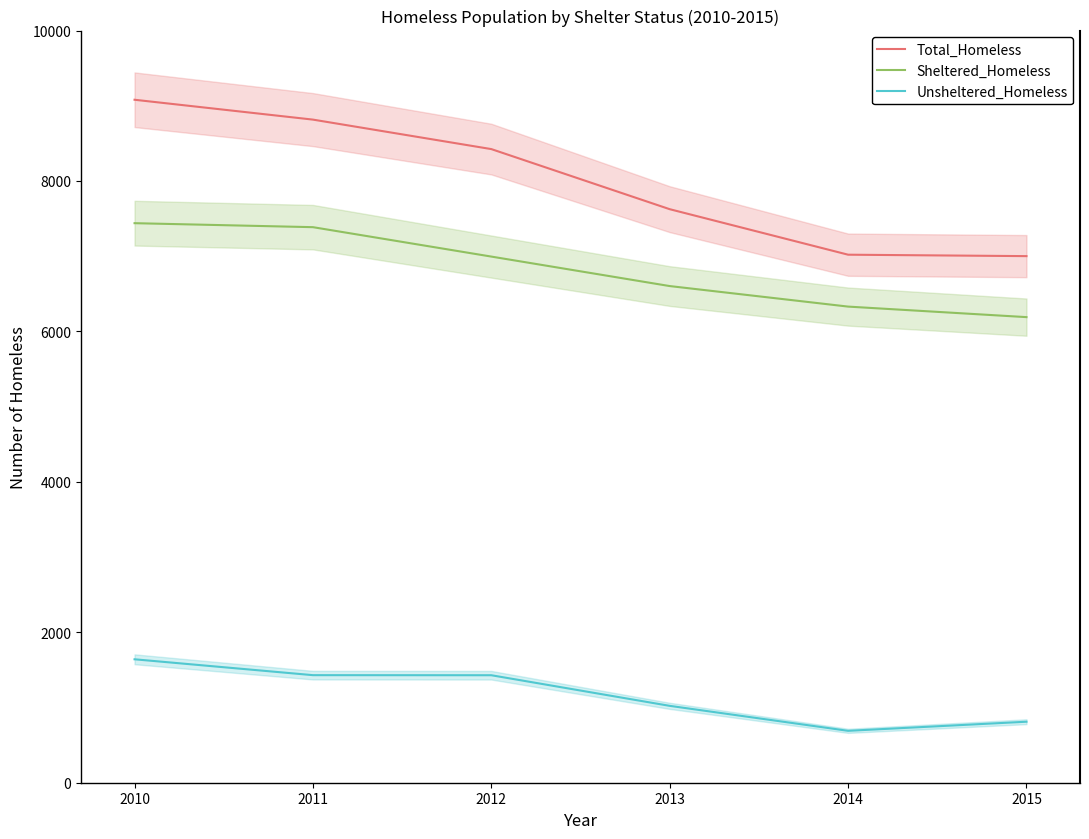

True or false: Unsheltered_Homeless and Total_Homeless intersect in this chart.

False